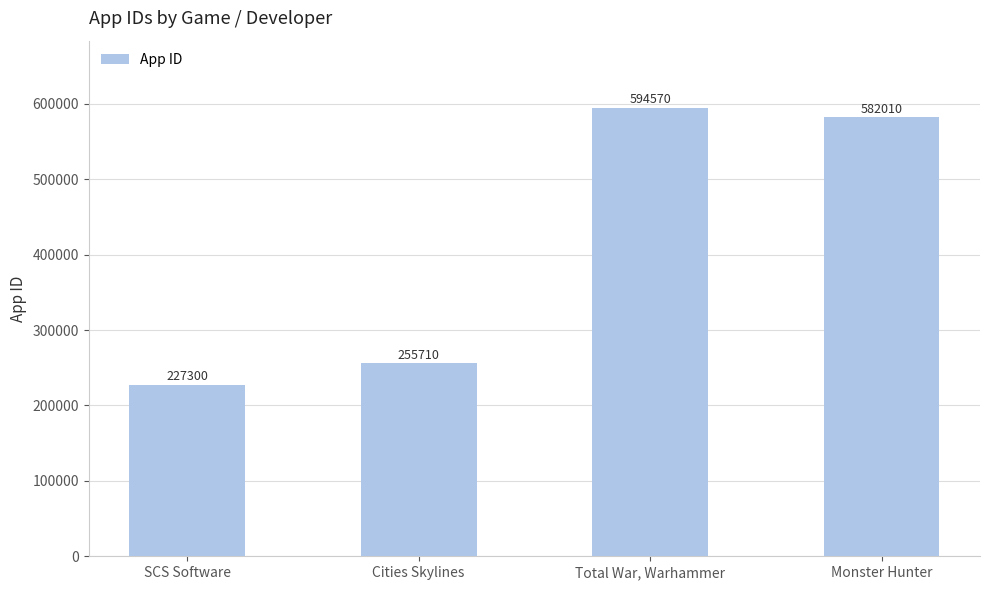

Reading left to right, list all the values displayed in this chart.

SCS Software=227300	Cities Skylines=255710	Total War, Warhammer=594570	Monster Hunter=582010